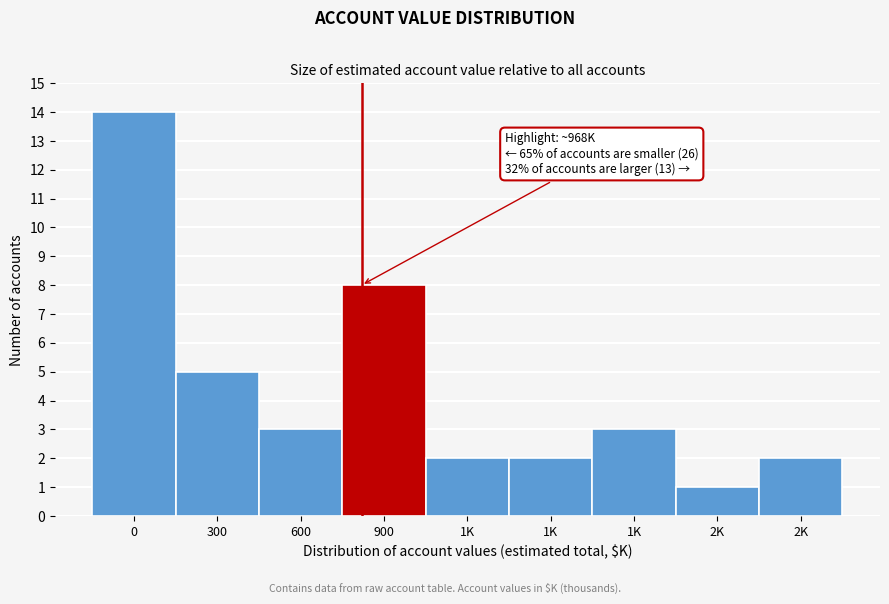

Are the bars horizontal?

No